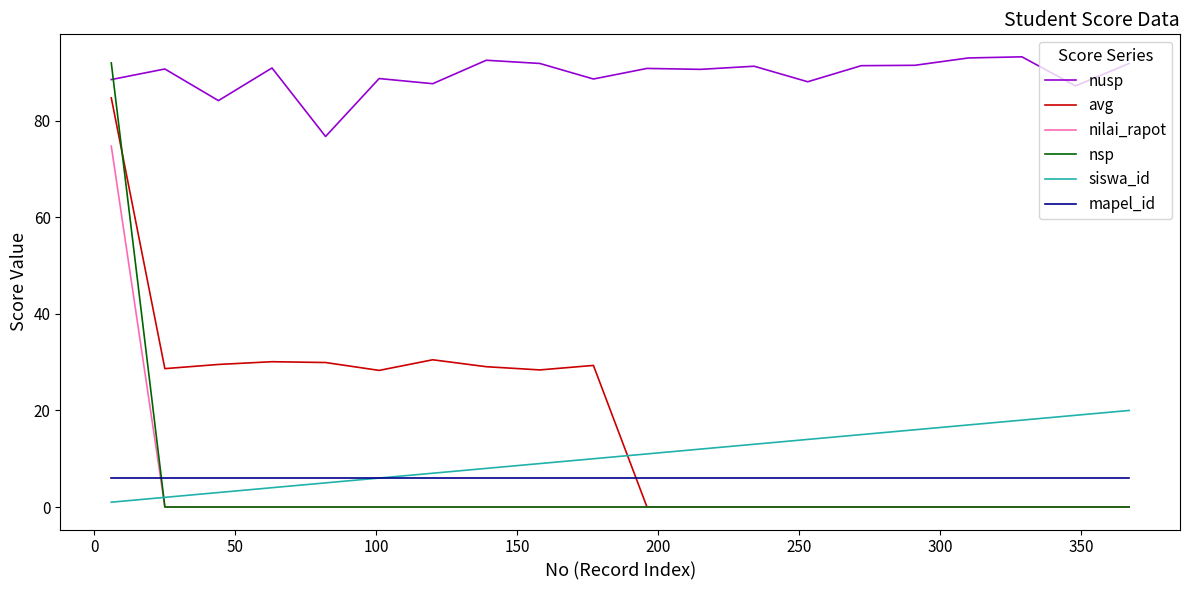

What is the greatest value displayed?

93.3